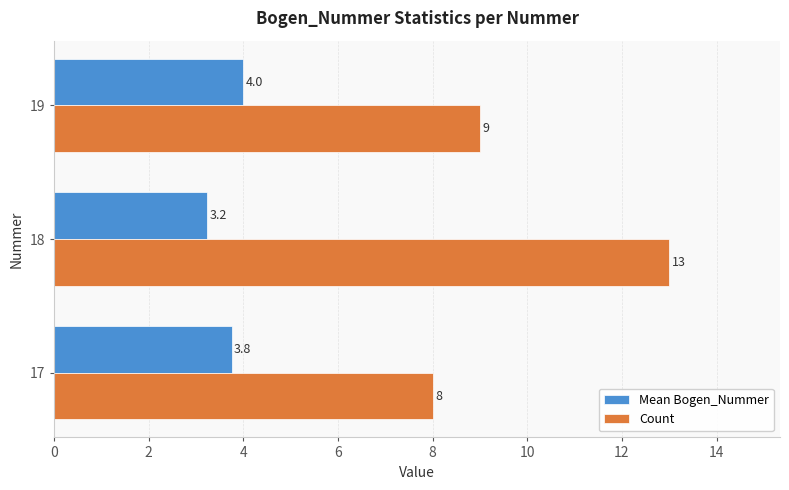

Where is Count nearest to the value 10?

19